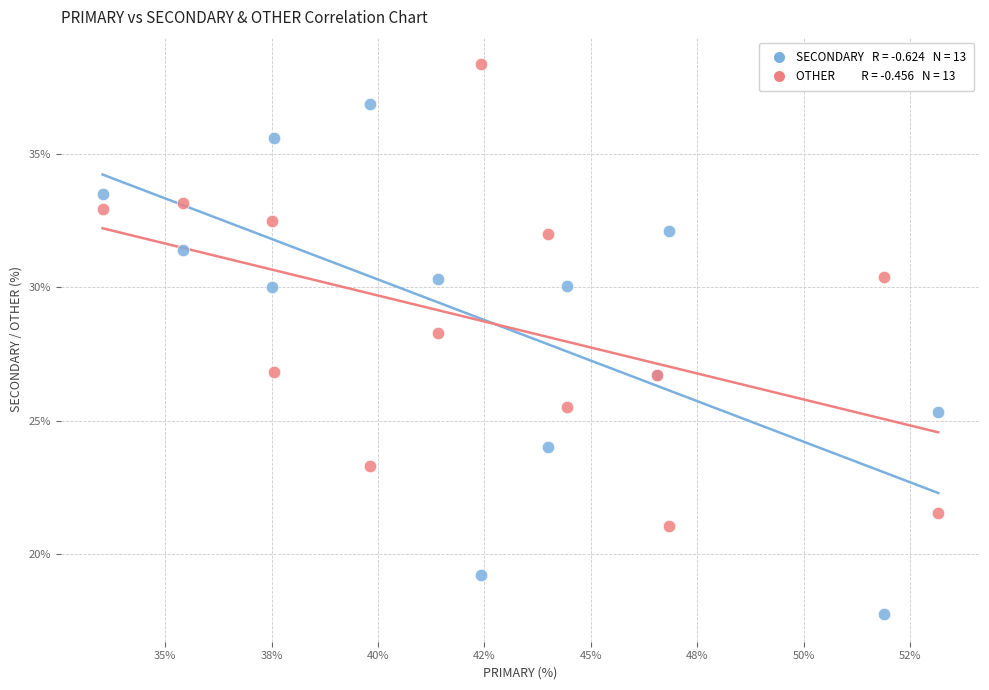

Across all series, what Y value is closest to 28?

28.3